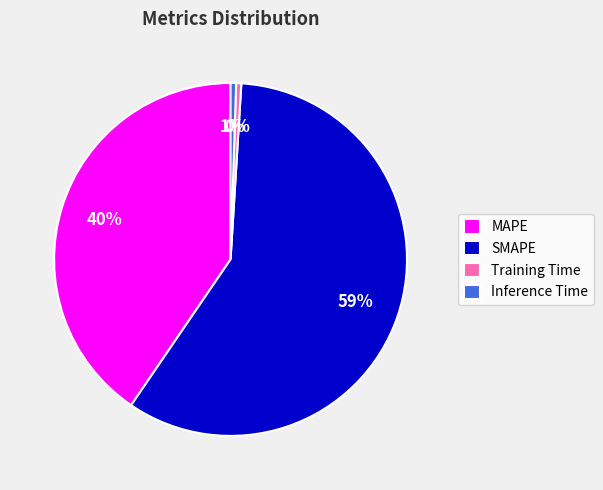

Is the sum of Training Time and SMAPE greater than half?

Yes